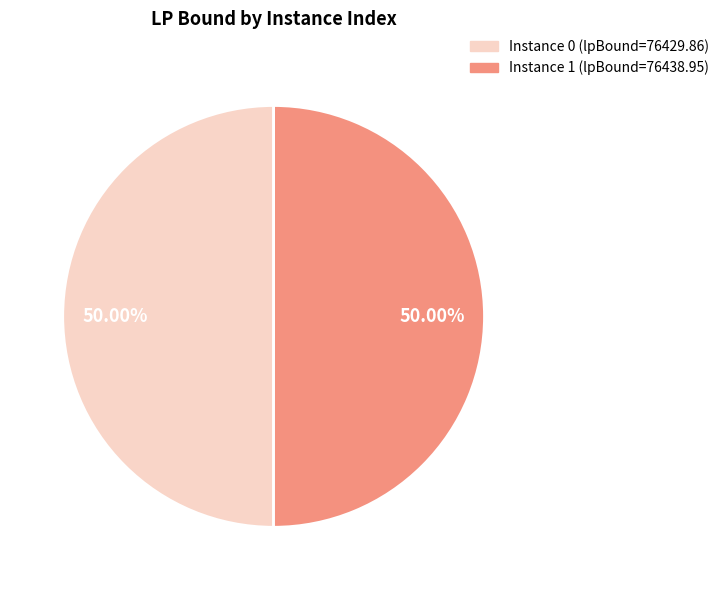

How many slices are in this pie chart?

2